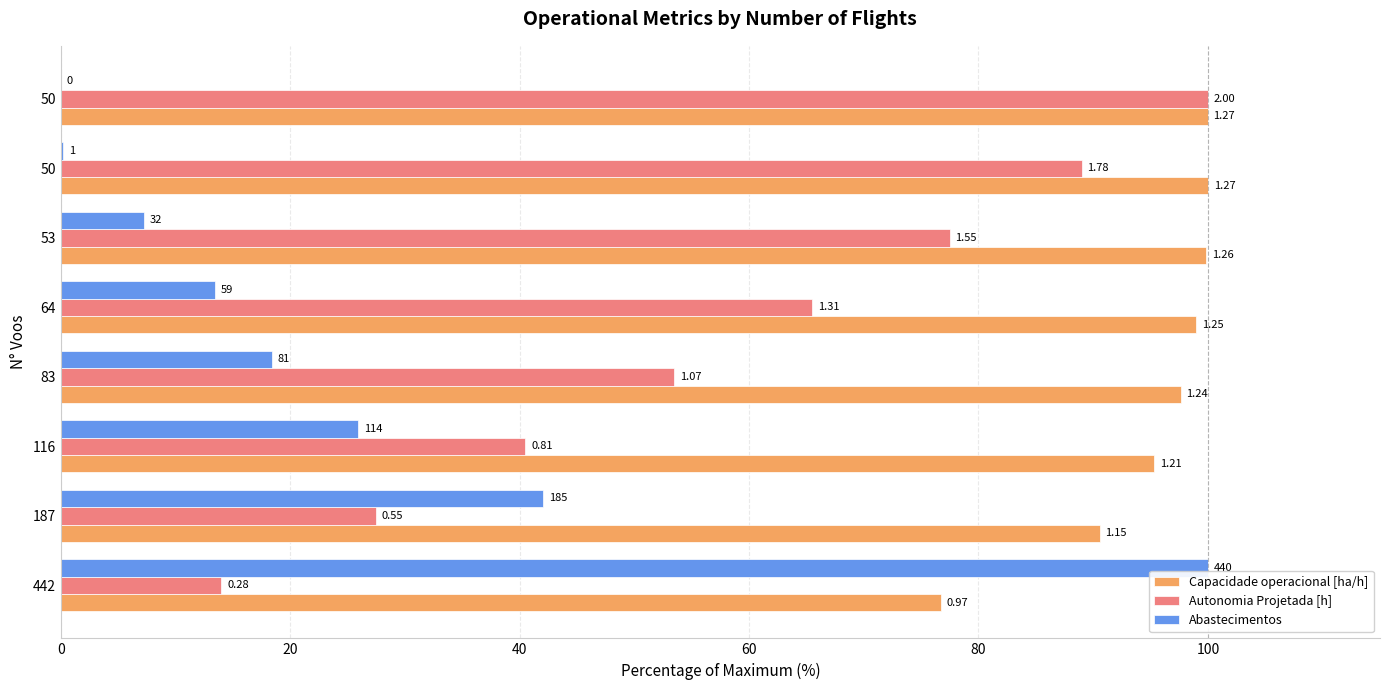

What are all the series names shown in the legend?

Capacidade operacional [ha/h], Autonomia Projetada [h], Abastecimentos